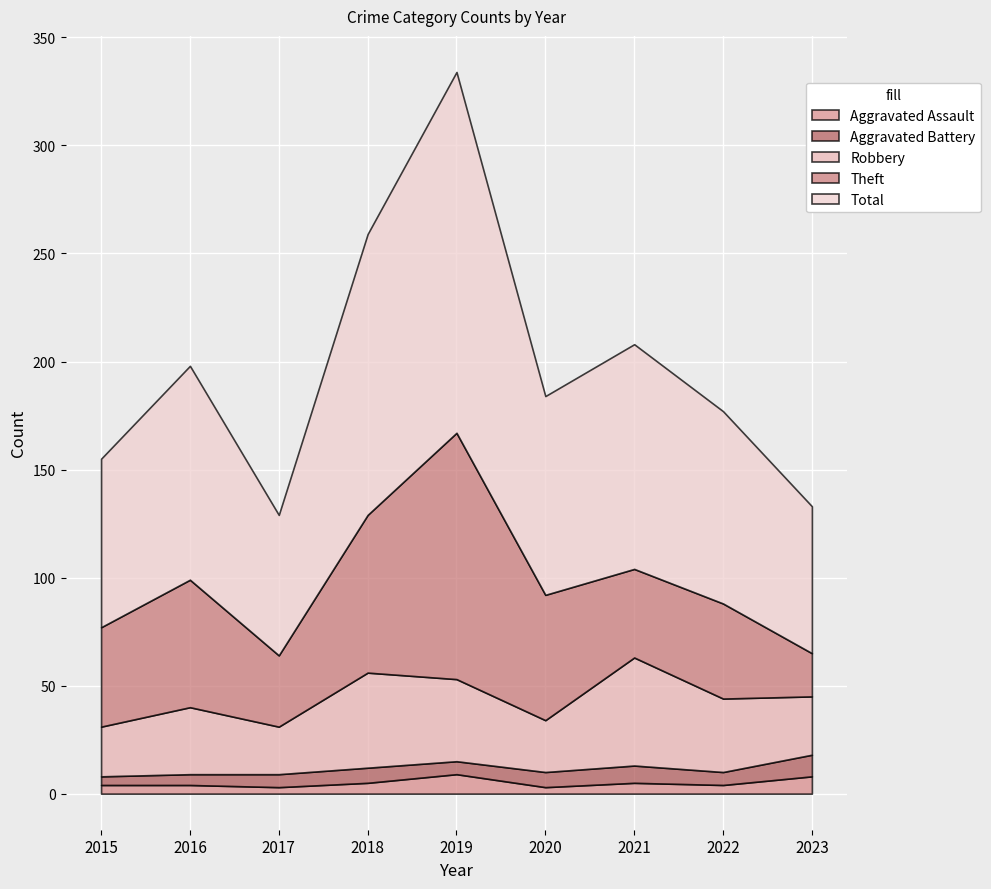

Reading left to right, what are all the values shown in this chart?

Aggravated Assault: 2015=4	2016=4	2017=3	2018=5	2019=9	2020=3	2021=5	2022=4	2023=8
Aggravated Battery: 2015=4	2016=5	2017=6	2018=7	2019=6	2020=7	2021=8	2022=6	2023=10
Robbery: 2015=23	2016=31	2017=22	2018=44	2019=38	2020=24	2021=50	2022=34	2023=27
Theft: 2015=46	2016=59	2017=33	2018=73	2019=114	2020=58	2021=41	2022=44	2023=20
Total: 2015=78	2016=99	2017=65	2018=130	2019=167	2020=92	2021=104	2022=89	2023=68